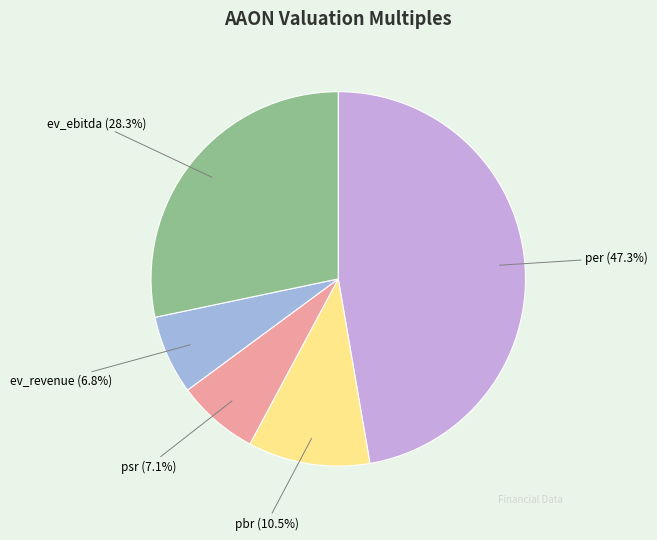

Which has a higher value, per or psr?

per